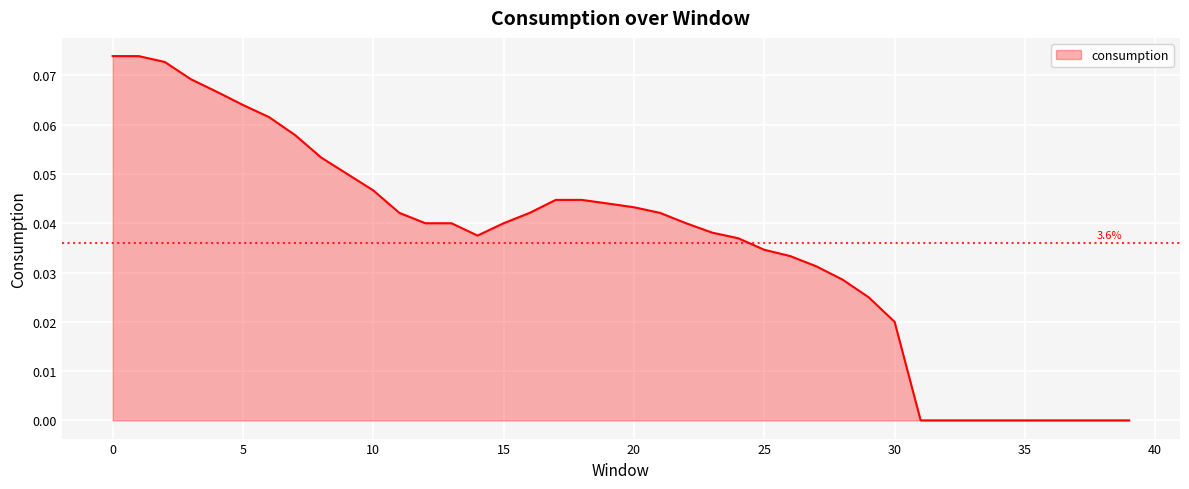

How many lines are shown in the chart?

1